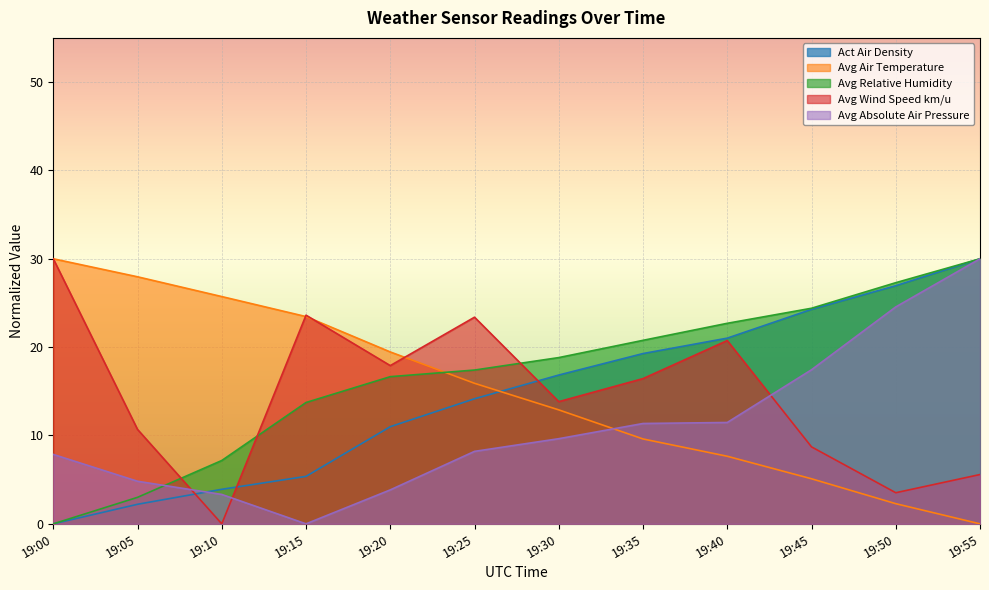

True or false: Act Air Density and Avg Relative Humidity intersect in this chart.

False